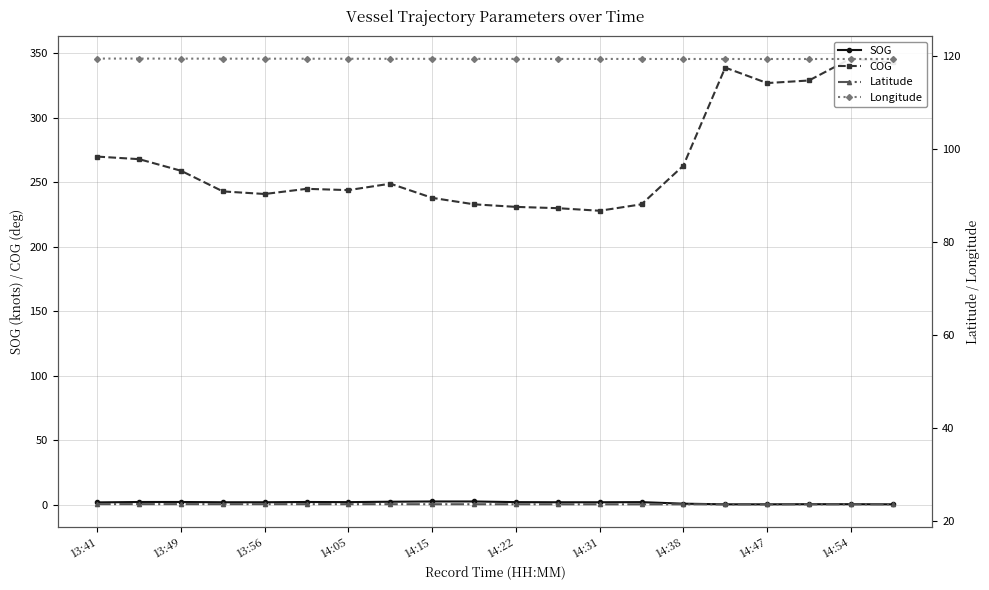

The Latitude series shows 23.5 at 19. True or false?

True